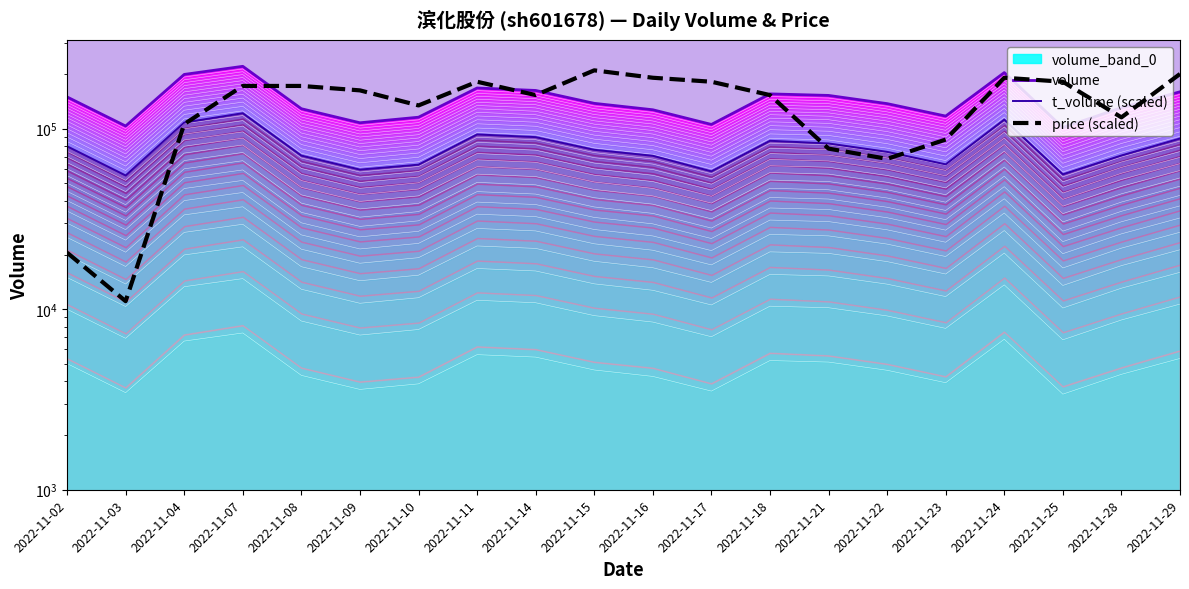

At which category does t_volume (scaled) reach its first local valley?

2022-11-03